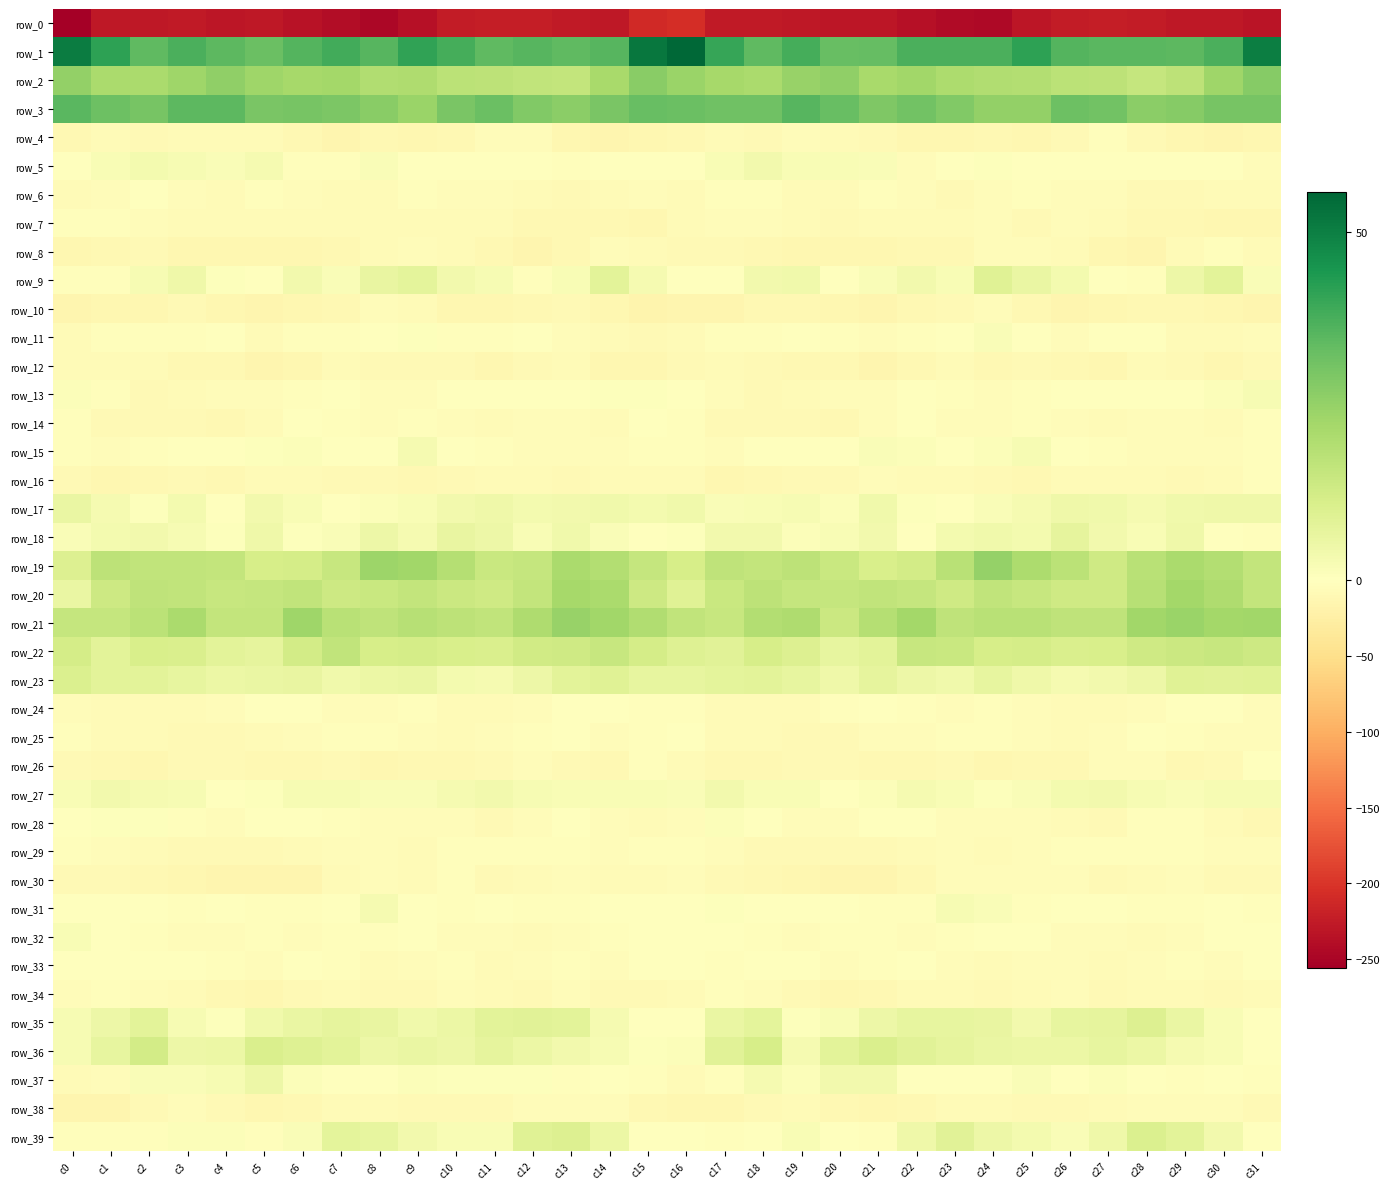

The row_22 series shows 10.6 at c26. True or false?

True